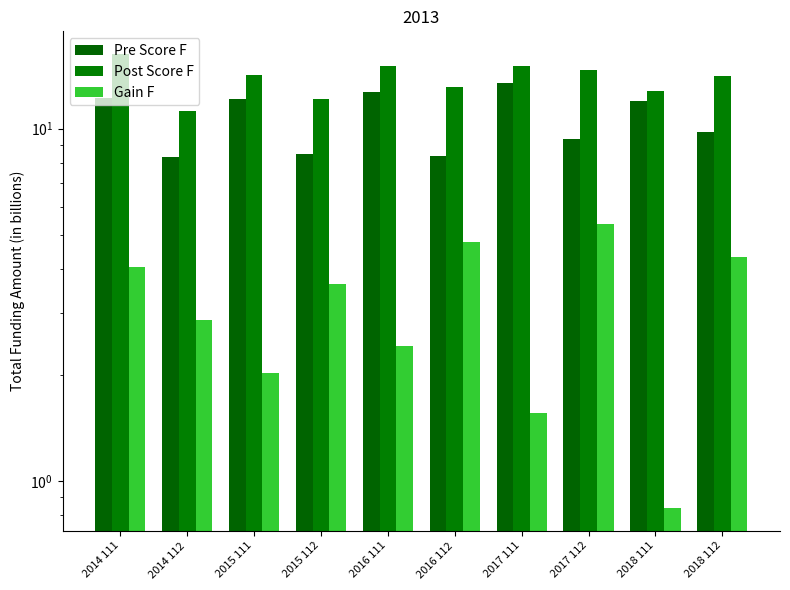

What is the sum of all Post Score F values?

138.6